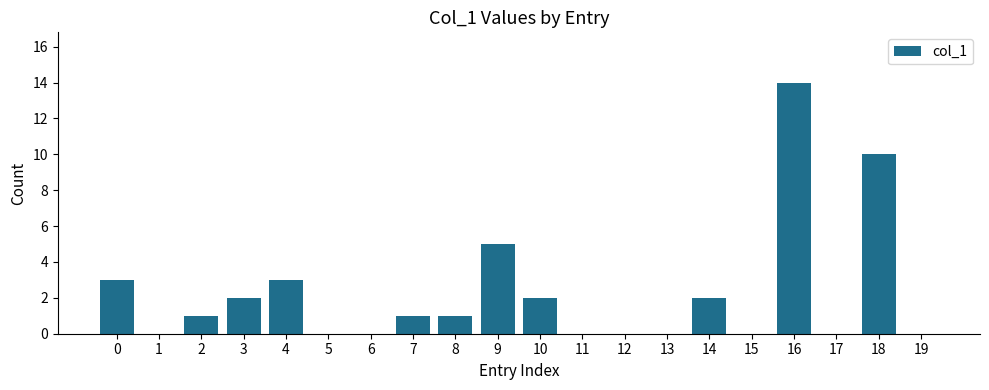

True or false: the data shows 1 at 3.

False